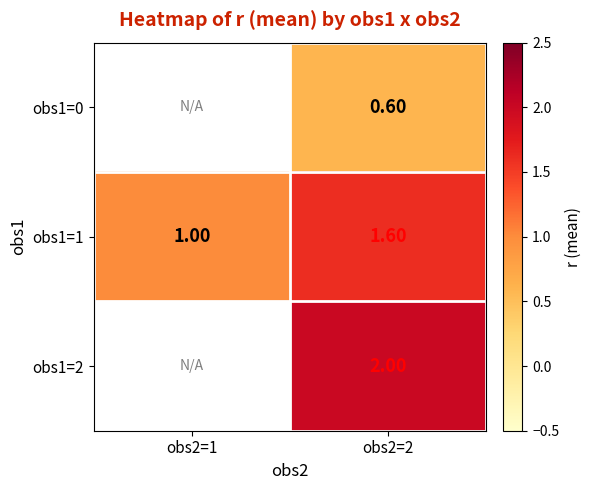

What is the difference between the maximum and minimum values in the obs1=1 series?

0.6